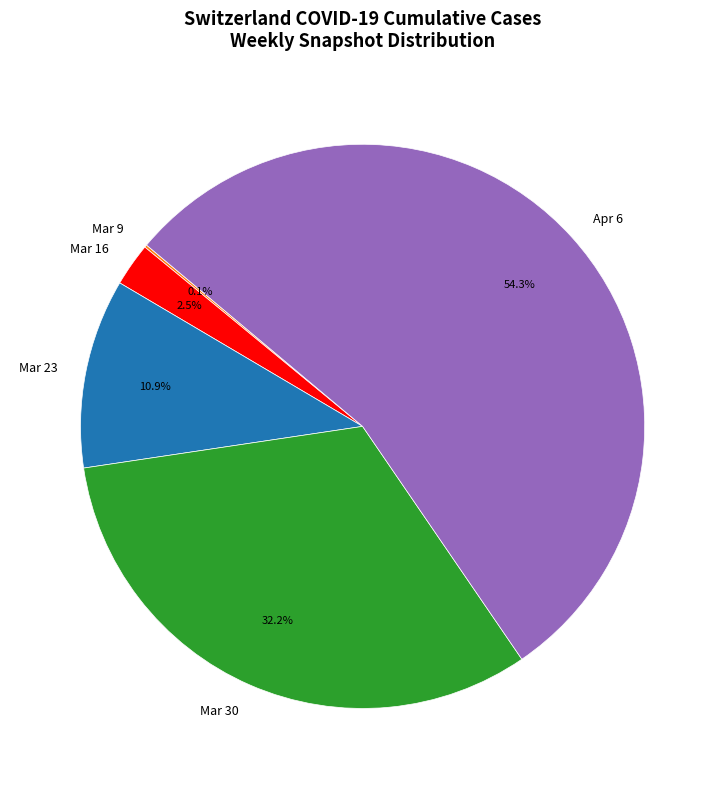

Does any single category account for the majority?

Yes